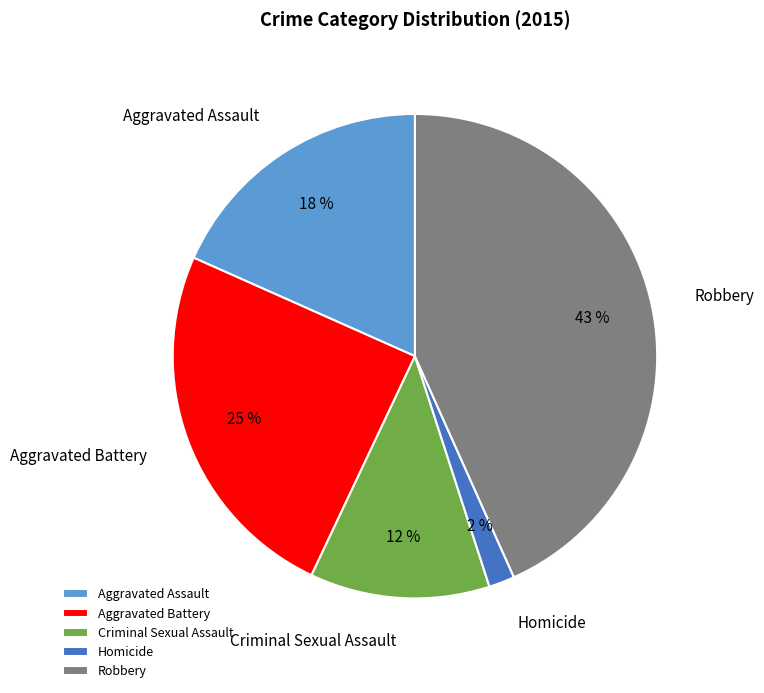

Which slice is the largest?

Robbery